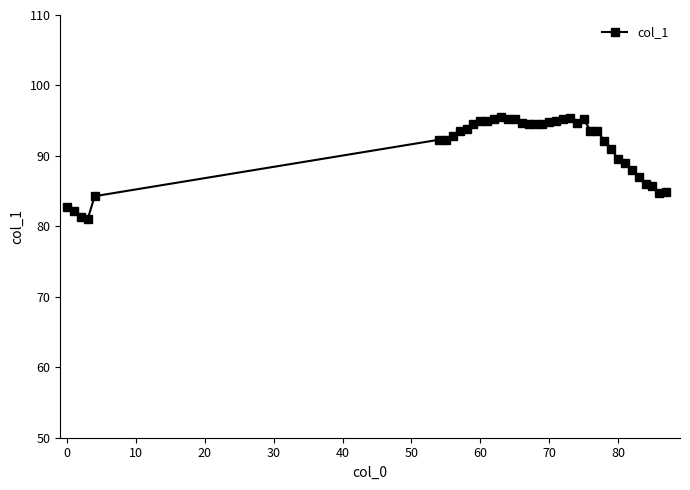

What is the maximum value shown in the chart?

95.5